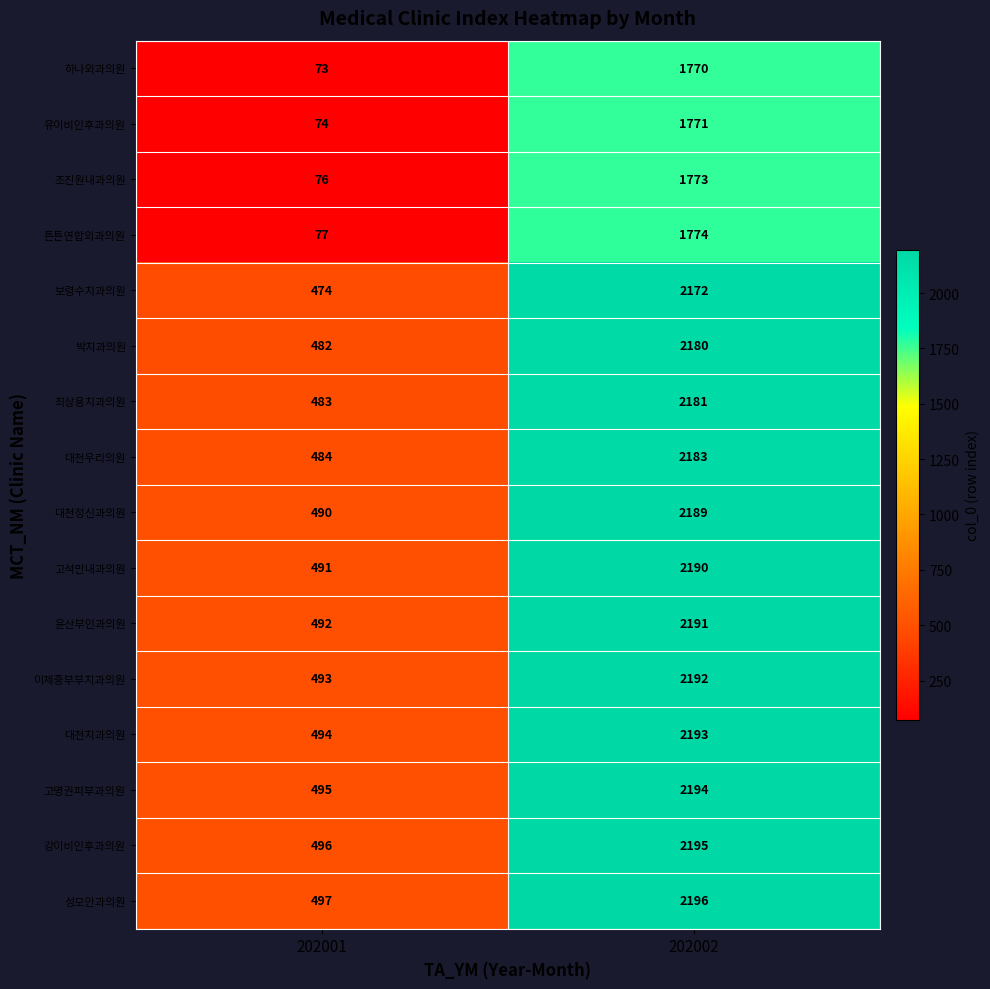

Where is 대천치과의원 nearest to the value 1343?

202001